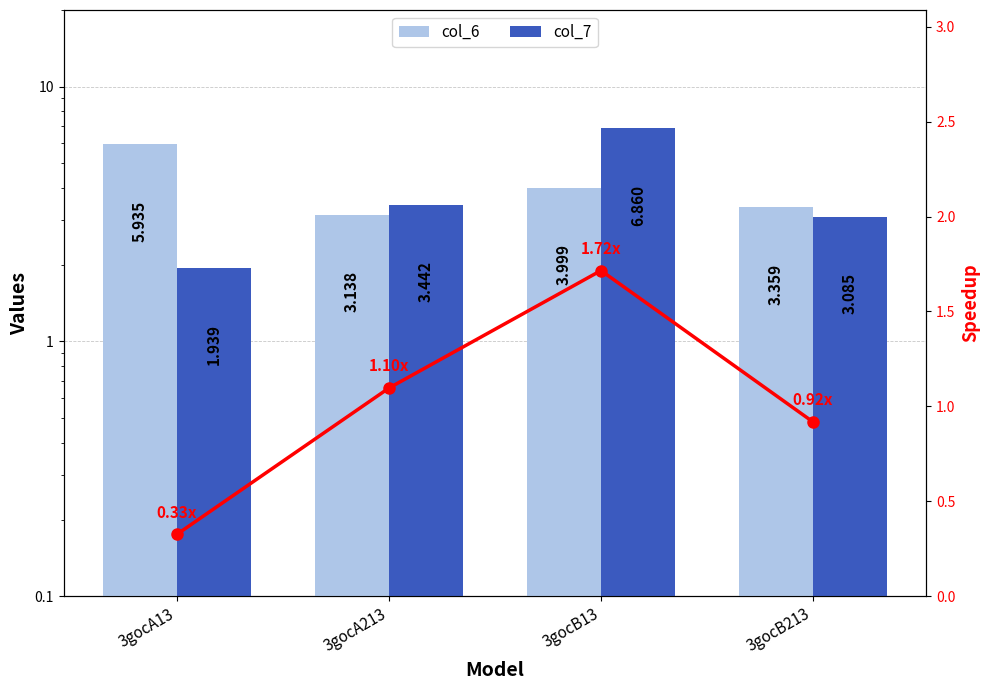

Reading left to right, list all the values displayed in this chart.

col_6: 3gocA13=5.9	3gocA213=3.1	3gocB13=4.0	3gocB213=3.4
col_7: 3gocA13=1.9	3gocA213=3.4	3gocB13=6.9	3gocB213=3.1
Ratio (col_7/col_6): 3gocA13=0.3	3gocA213=1.1	3gocB13=1.7	3gocB213=0.9